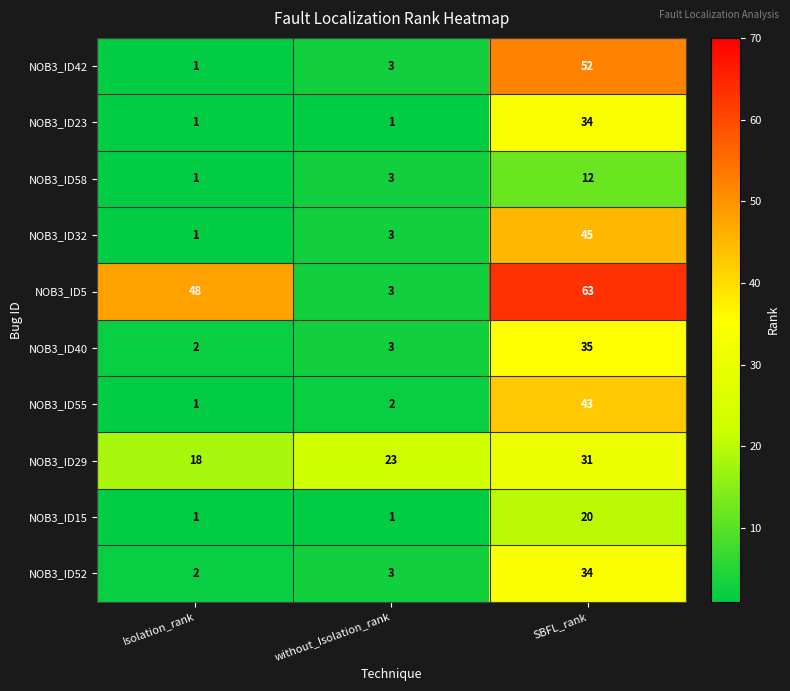

What is the sum of all NOB3_ID40 values?

40